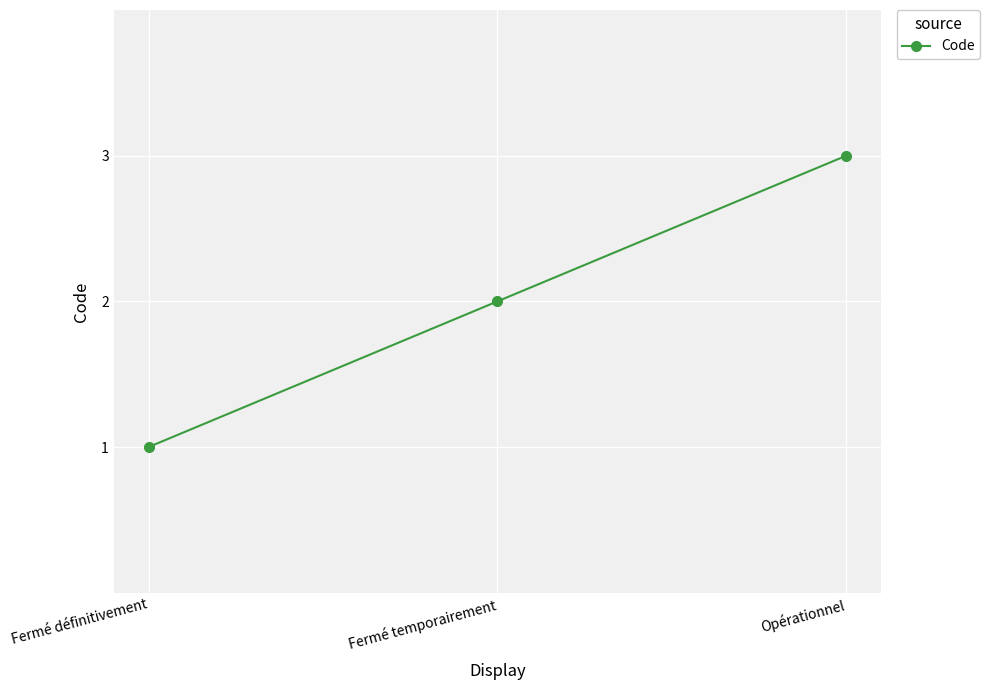

How many values are below 2?

1